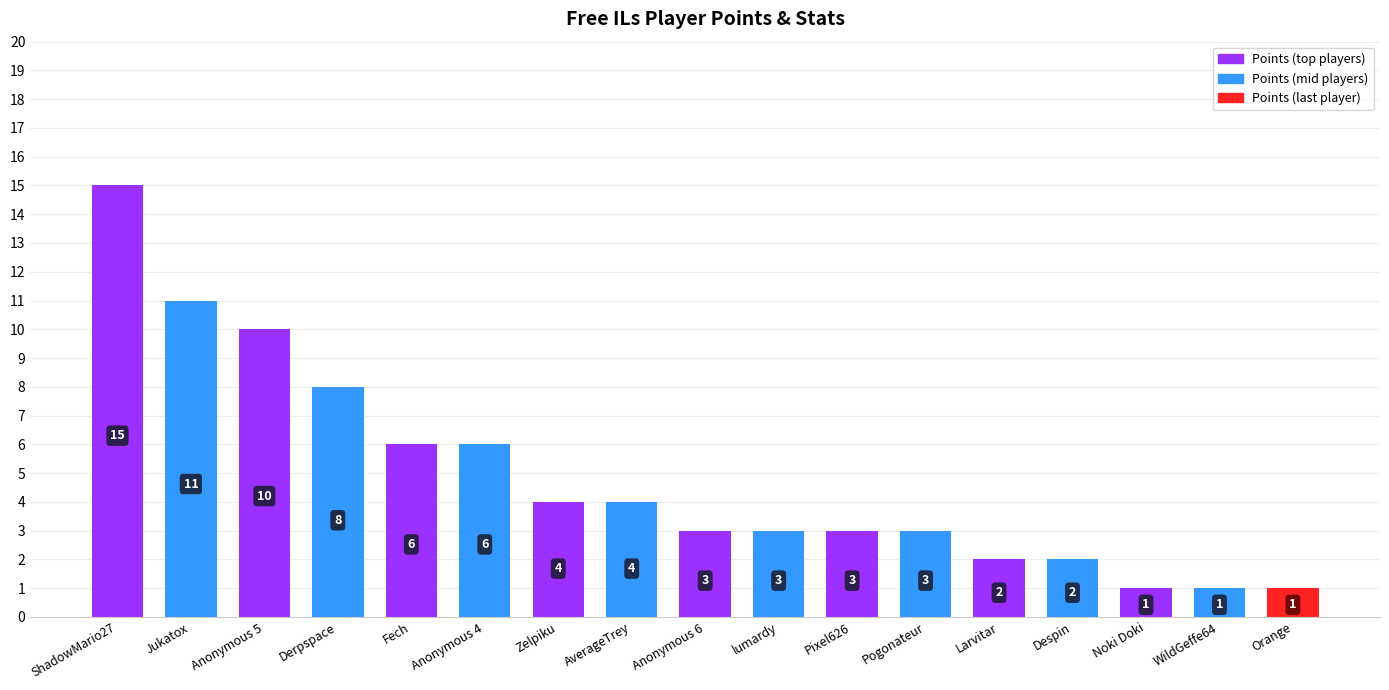

What is the change in value from Anonymous 5 to Orange?

-9